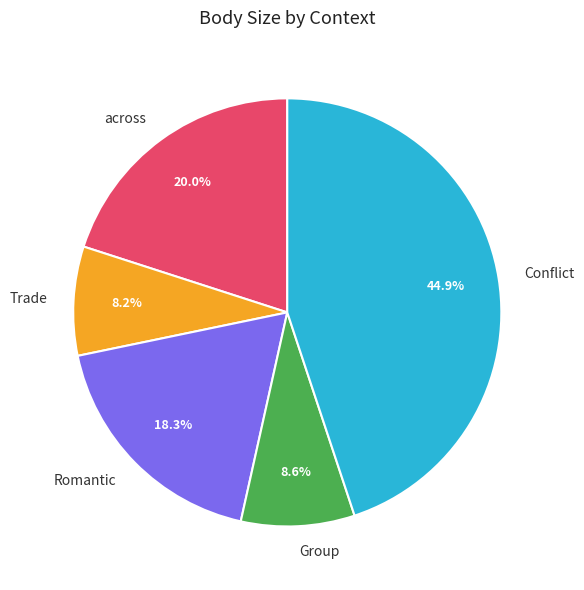

True or false: Group accounts for 9% of the total.

True